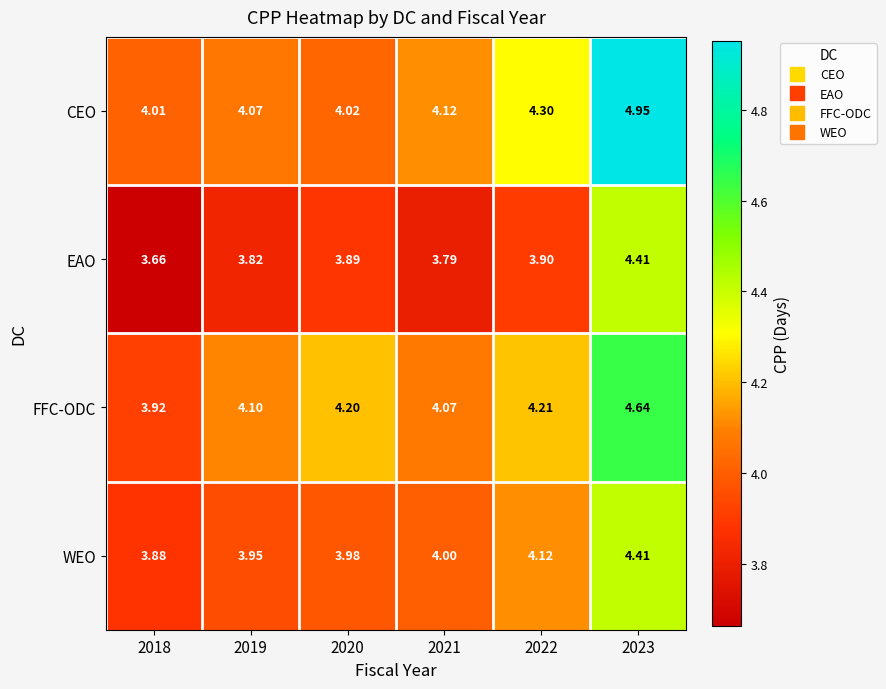

Between 2021 and 2022, which series saw the biggest shift?

CEO